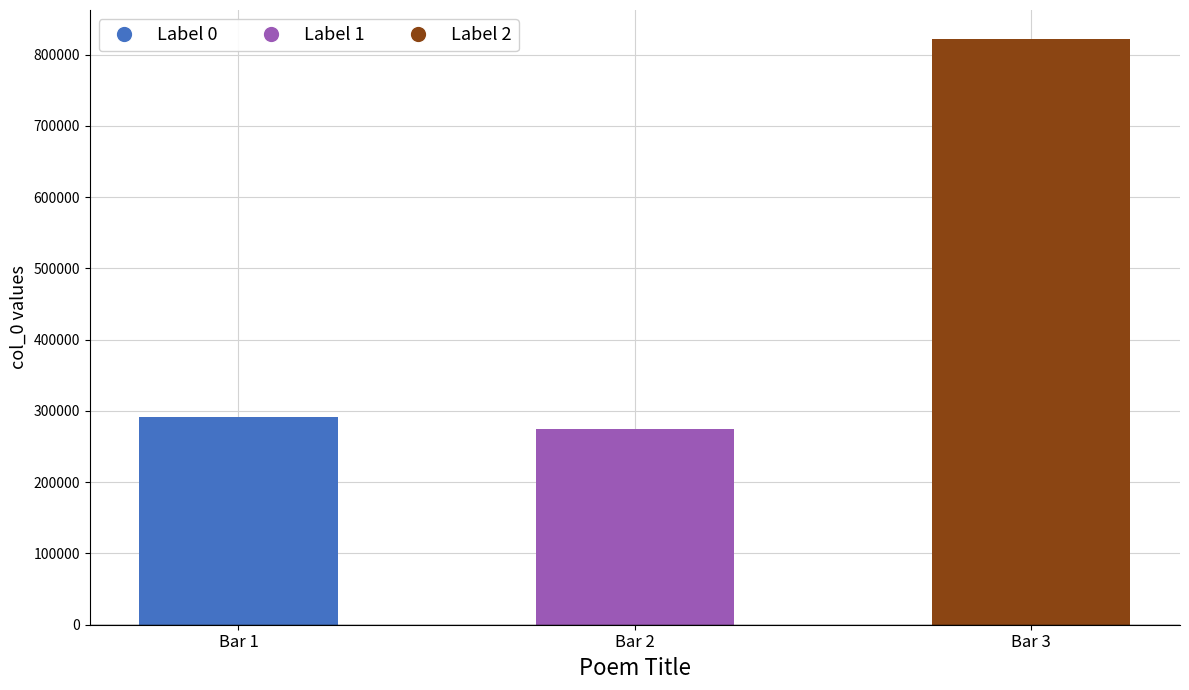

Are the bars horizontal?

No